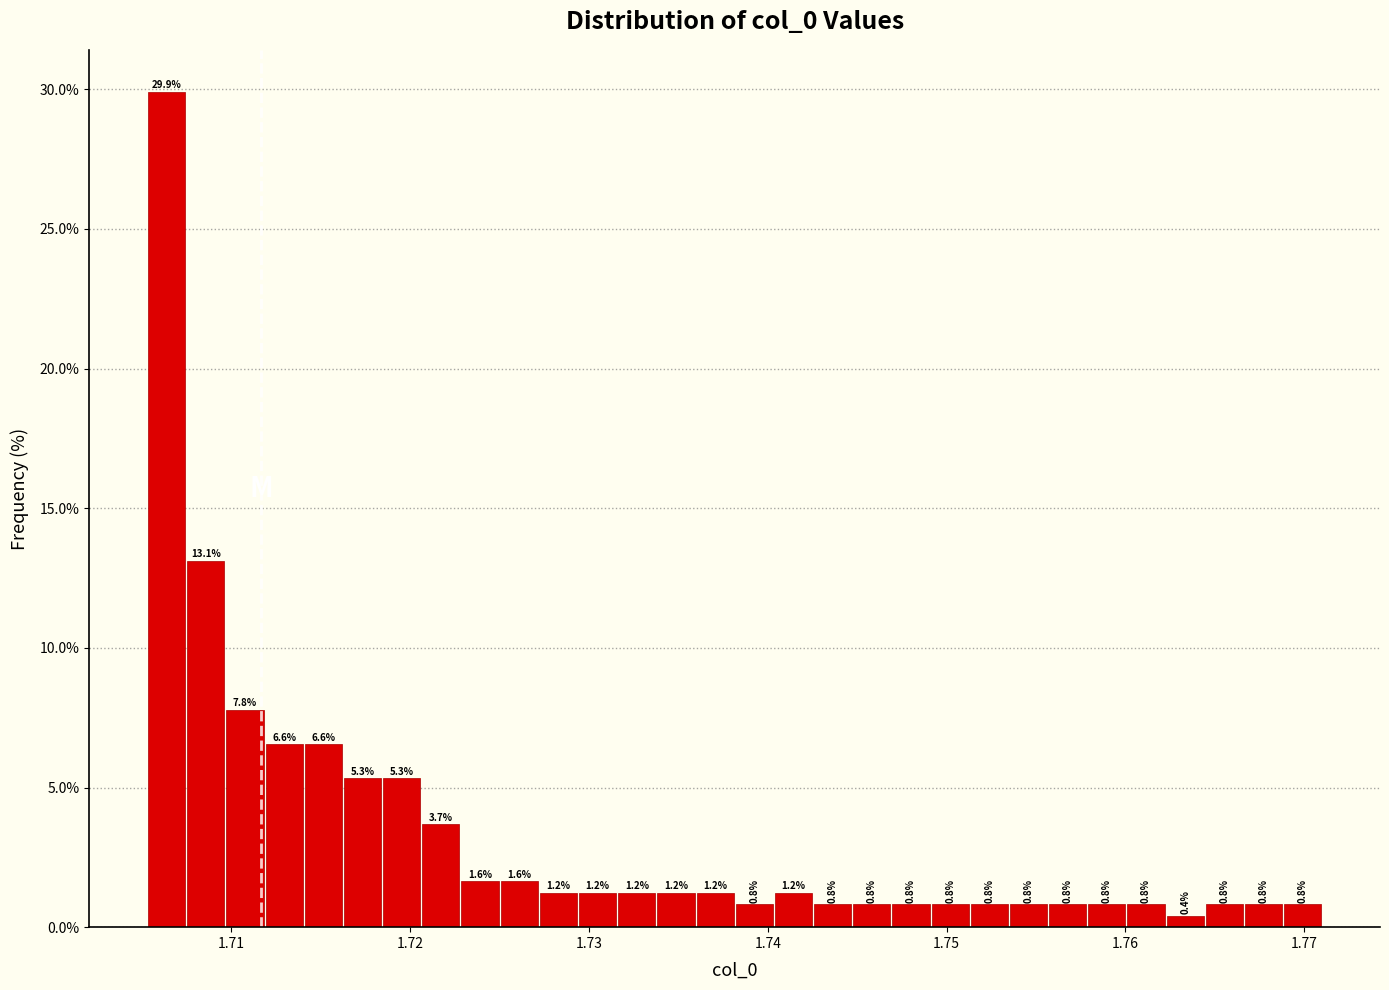

Around what value on the x-axis is the tallest bar? Give the approximate position of its centre, as read against the axis.

1.706